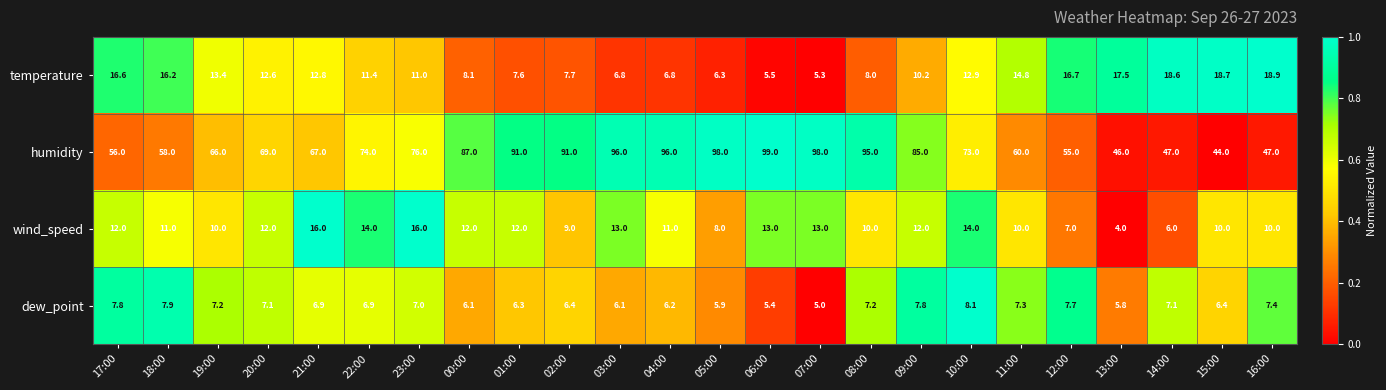

At which label does wind_speed reach its minimum?

13:00